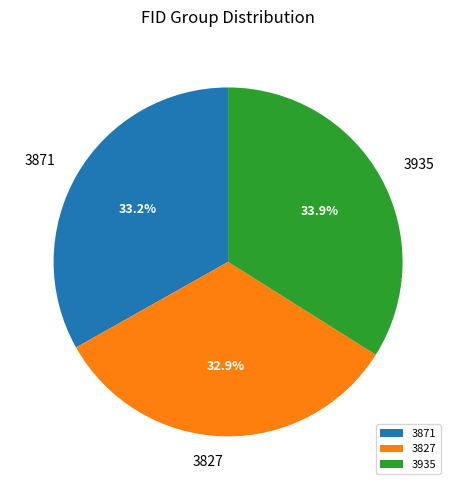

Does any single category account for the majority?

No